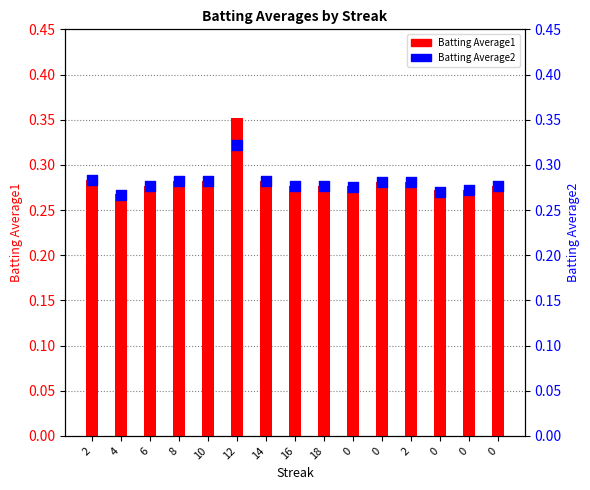

What is the total value across all series at 2?

0.6